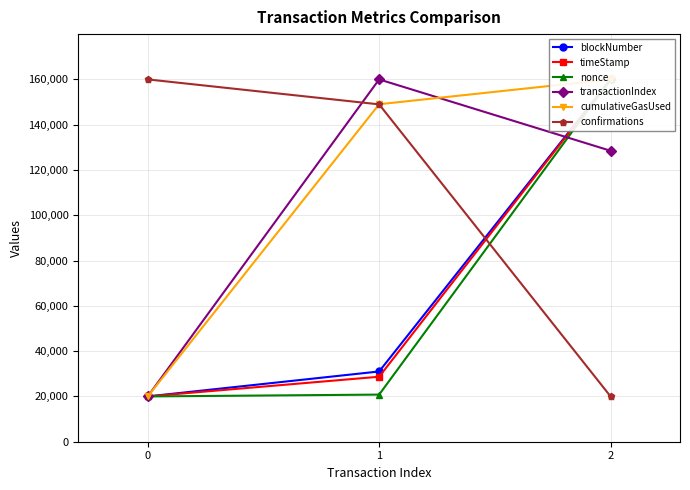

The value of confirmations at 2 is 20000.0. True or false?

True